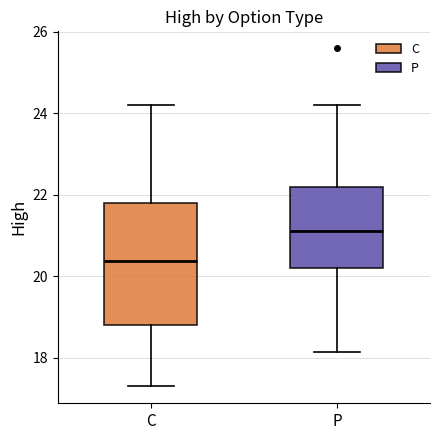

Comparing the boxes themselves (not the whiskers), which one is the tallest?

C